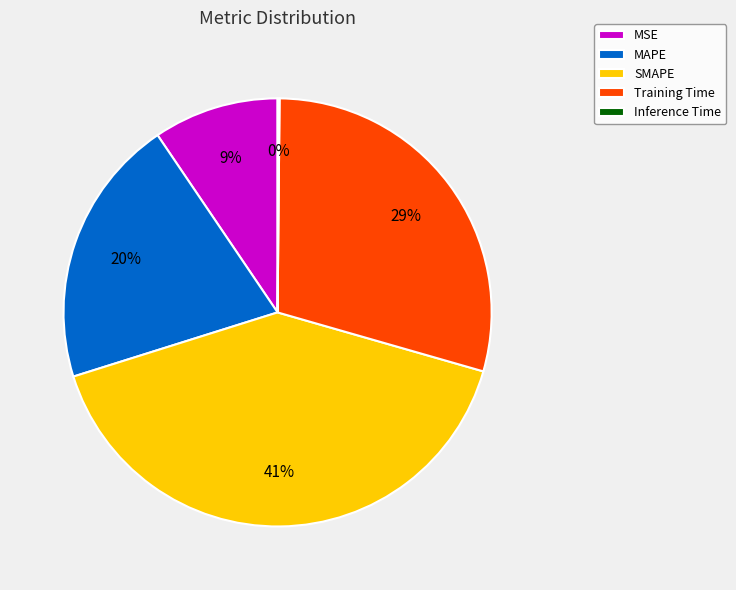

Which category has the biggest portion of the pie?

SMAPE